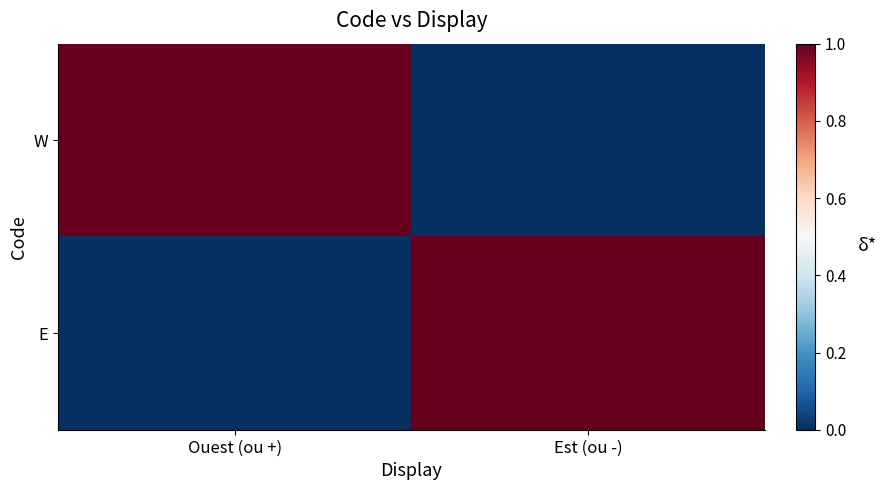

Reading left to right, list all the values displayed in this chart.

W: Ouest (ou +)=1	Est (ou -)=0
E: Ouest (ou +)=0	Est (ou -)=1